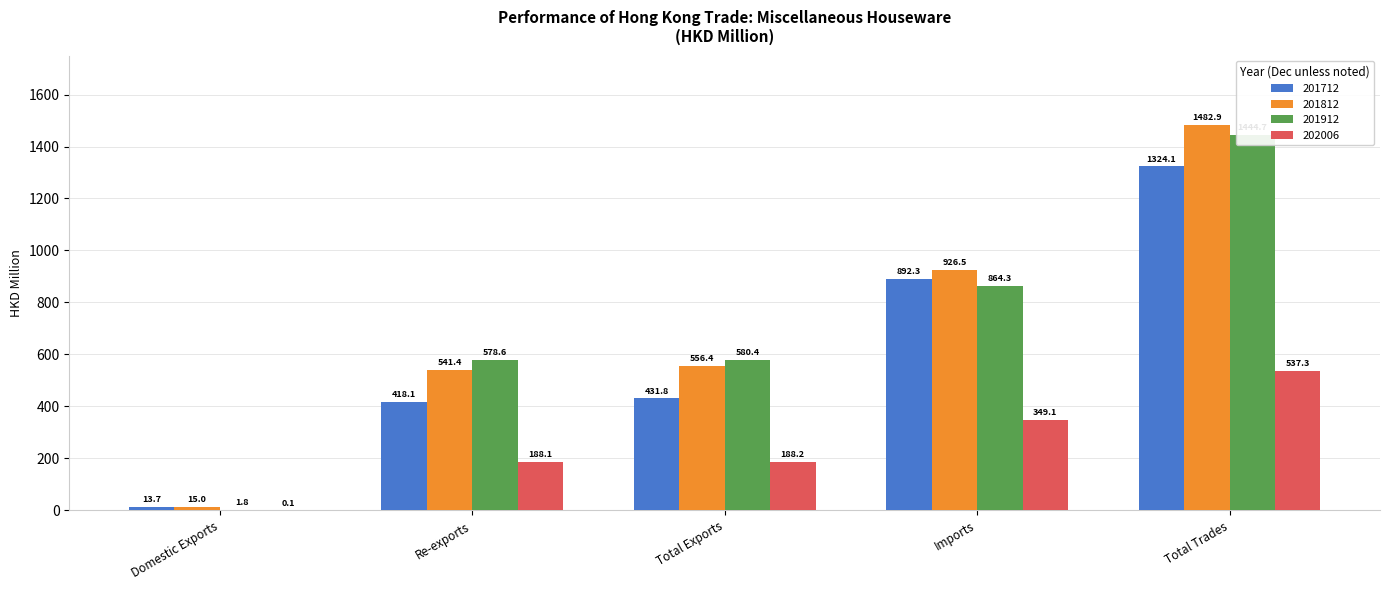

What is the label of the 3rd bar from the right?

Total Exports